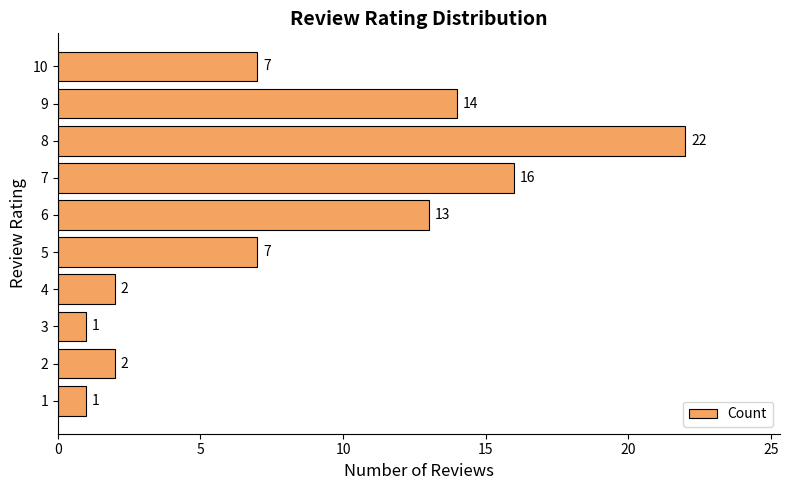

What is the difference between the maximum and minimum values?

21